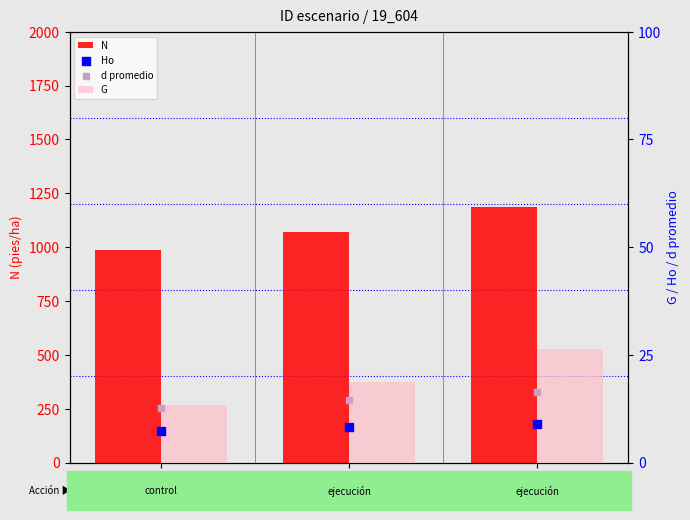

At which category is the sum across all series the highest?

35